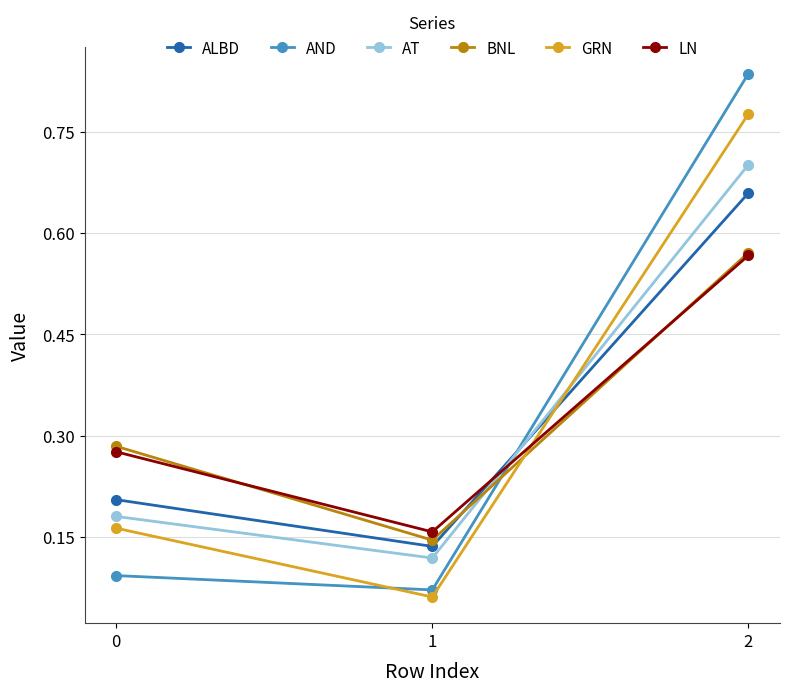

Which series has the largest range (max minus min)?

AND